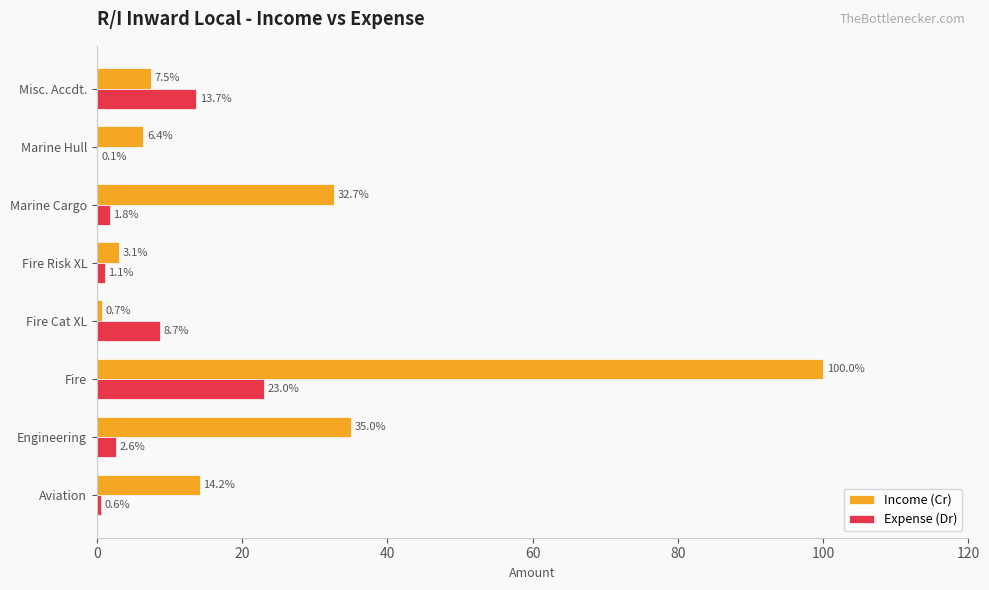

Which label corresponds to the largest value in the chart?

Fire